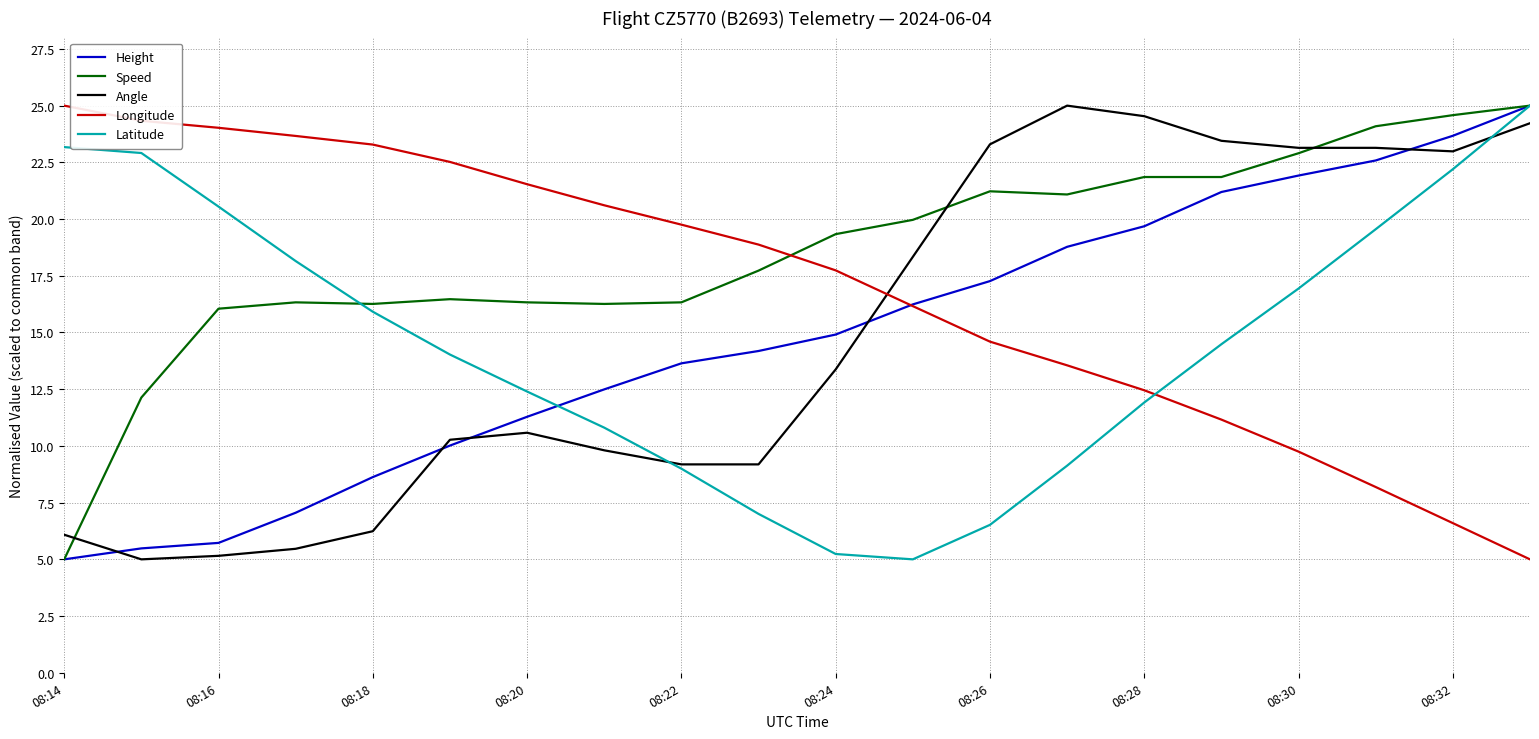

Which series has the largest total across all categories?

Speed